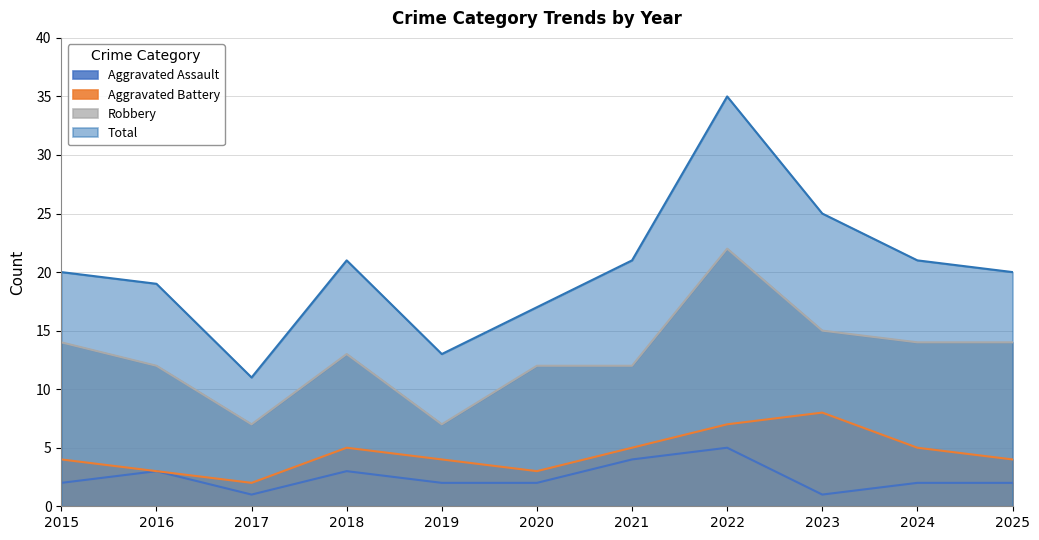

What is the total value across all series at 2024?

42